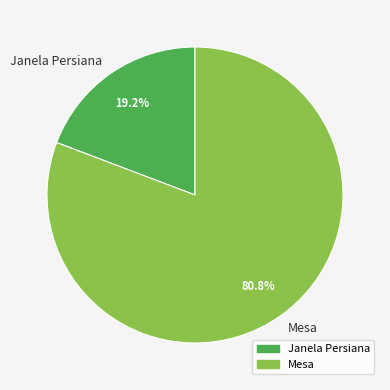

Which has a higher value, Janela Persiana or Mesa?

Mesa